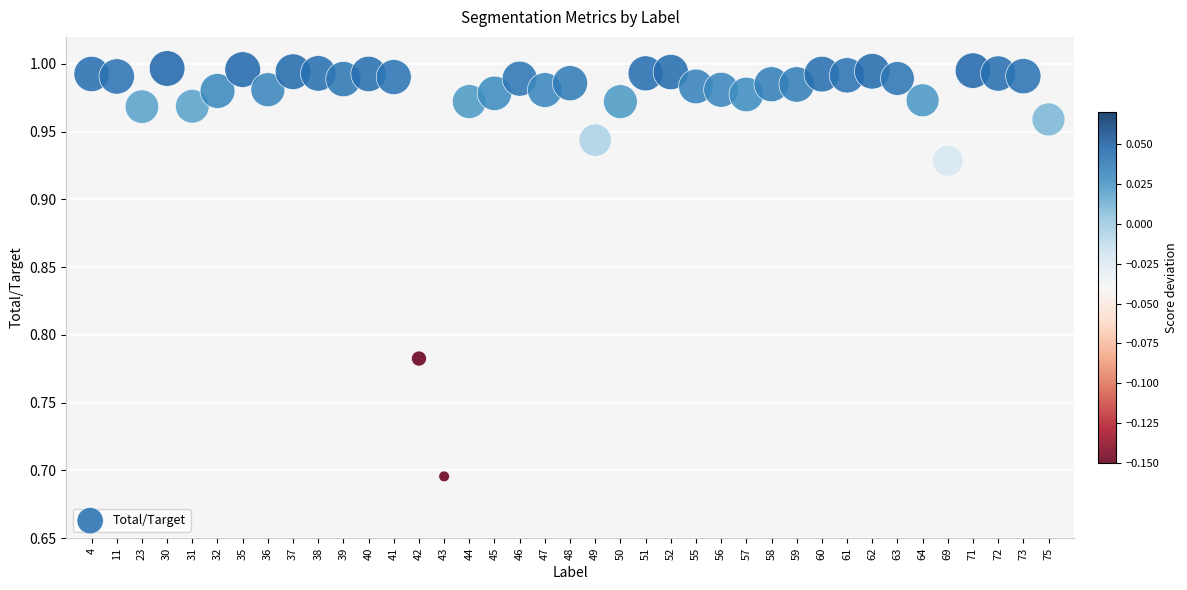

What is the range of Y values (max minus min)?

0.3